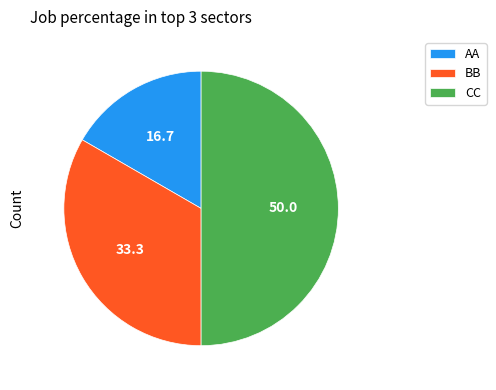

Between AA and BB, which is larger?

BB